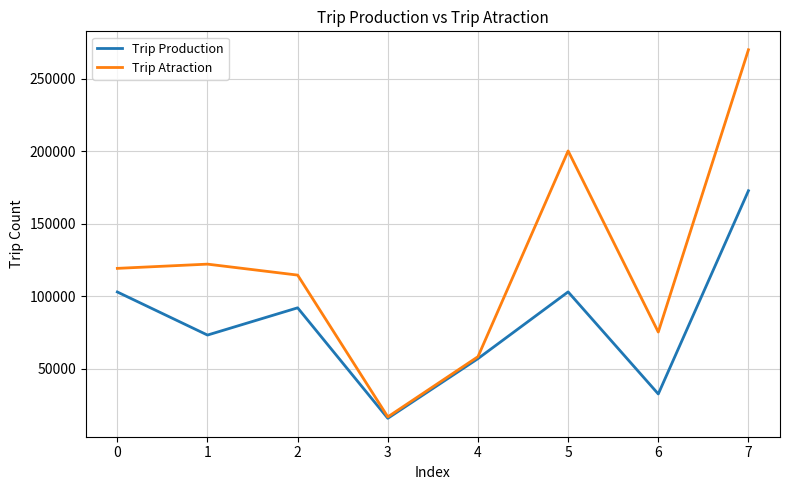

Rank the series by their average value, from lowest to highest.

Trip Production, Trip Atraction